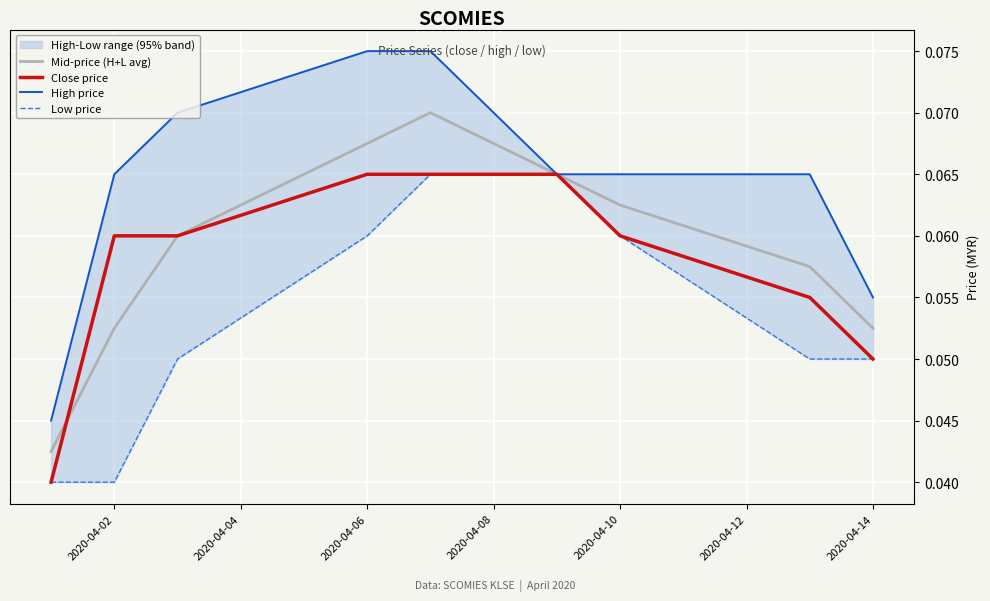

The value of Close price at 2020-04-02 is 0.0. True or false?

False